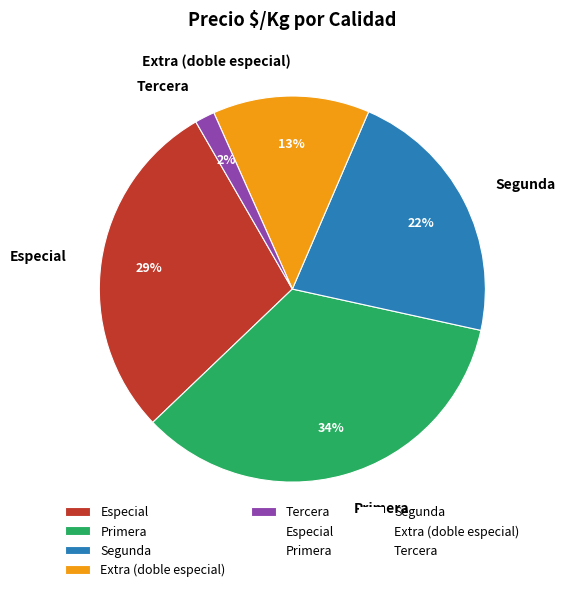

Combined, do Primera and Segunda account for over 50%?

Yes